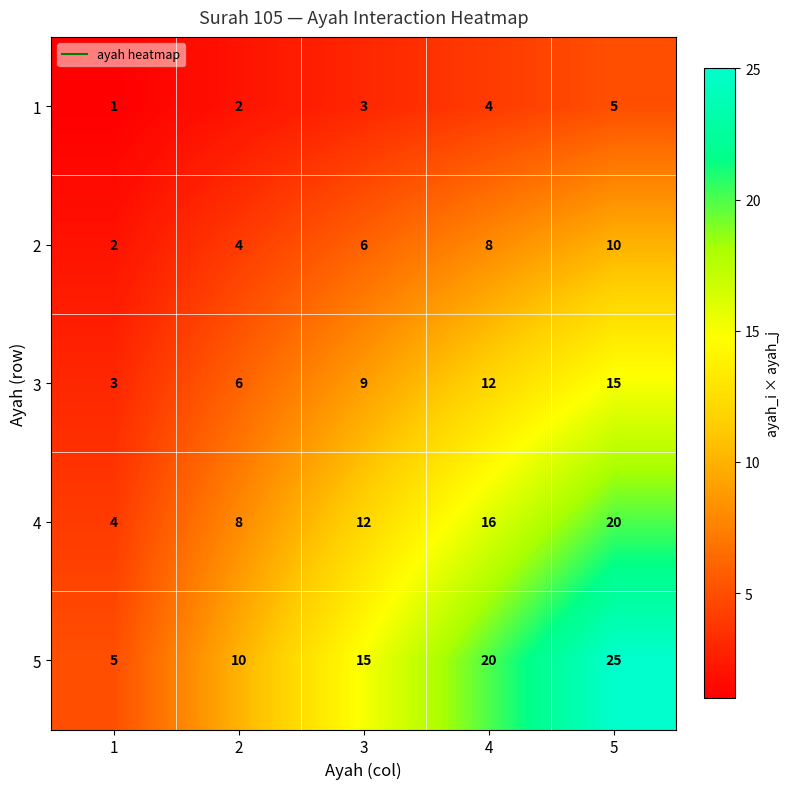

The 2 series shows 17 at 5. True or false?

False